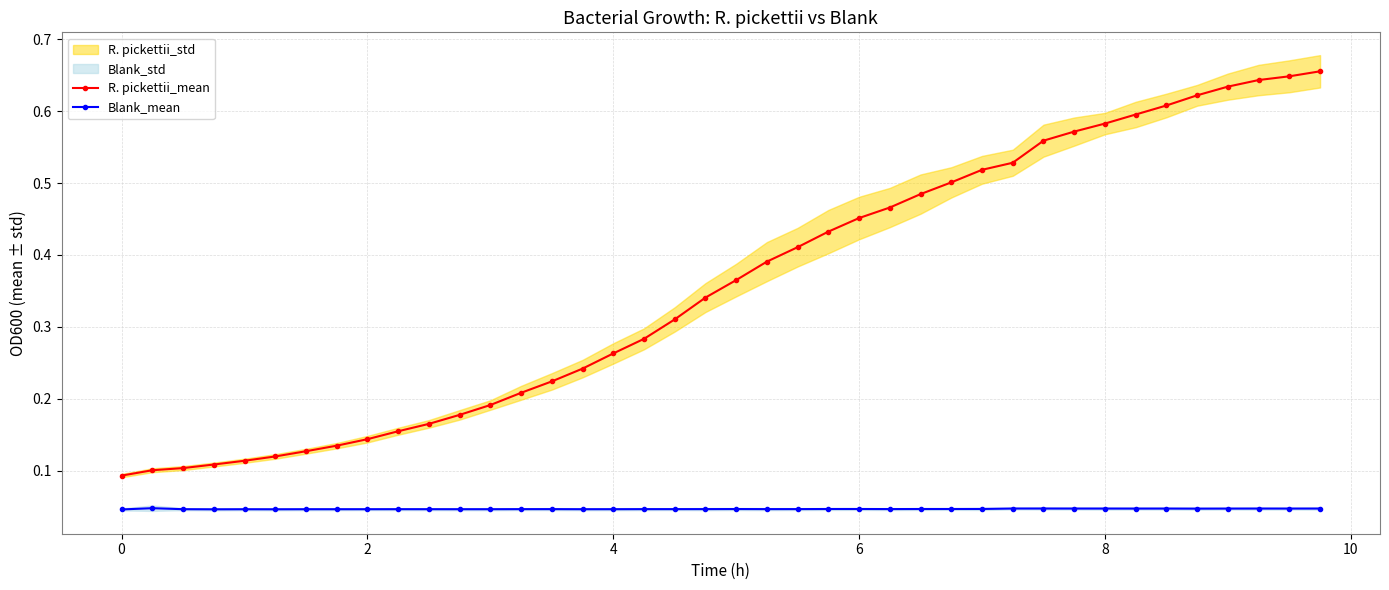

Count the R. pickettii_mean values in the range 0 to 1.

40